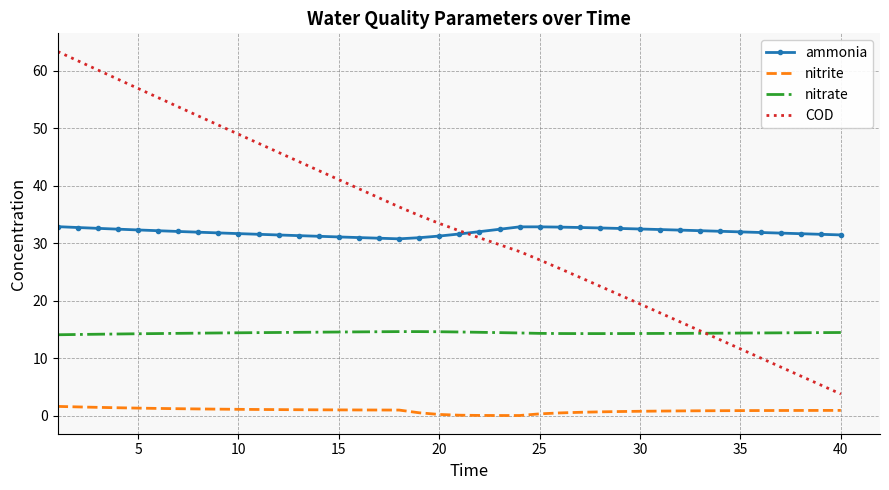

Which series has the largest range (max minus min)?

COD